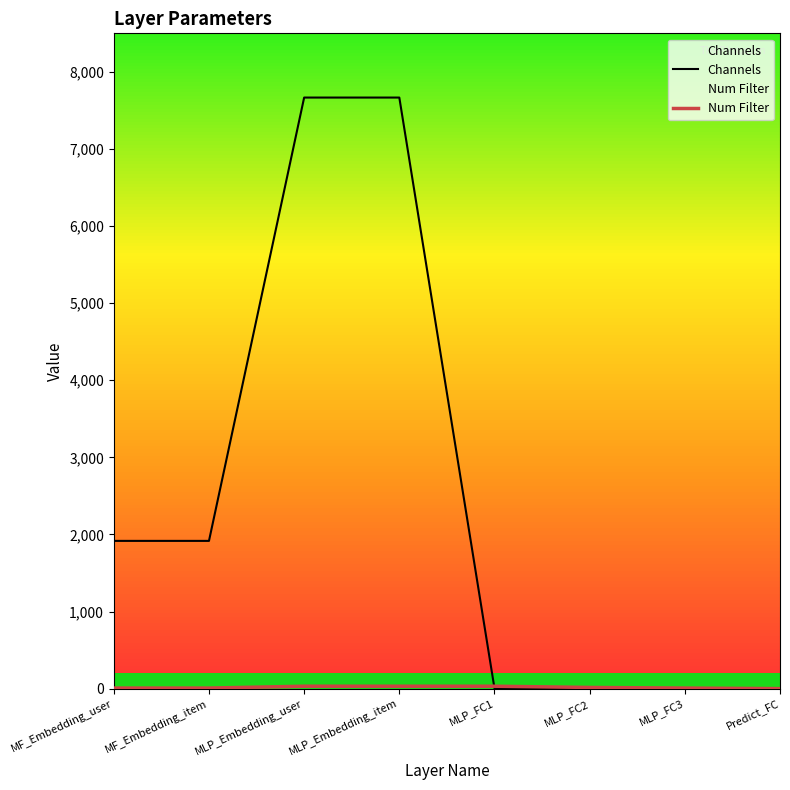

Is it true that Channels equals 3281 at MF_Embedding_item?

False